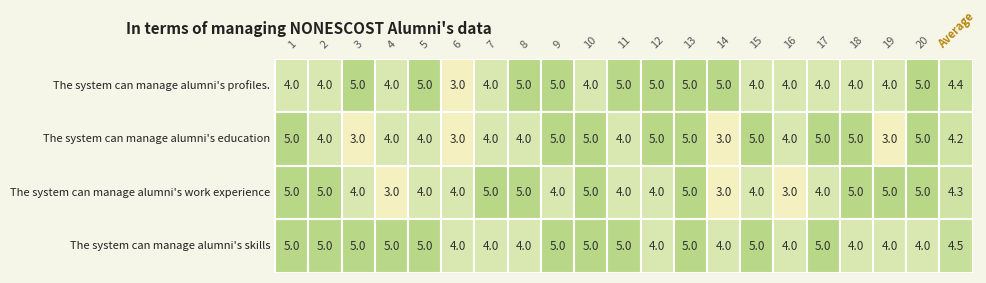

Is the value of The system can manage alumni's profiles. at 3 greater than the value of The system can manage alumni's work experience at 6?

Yes